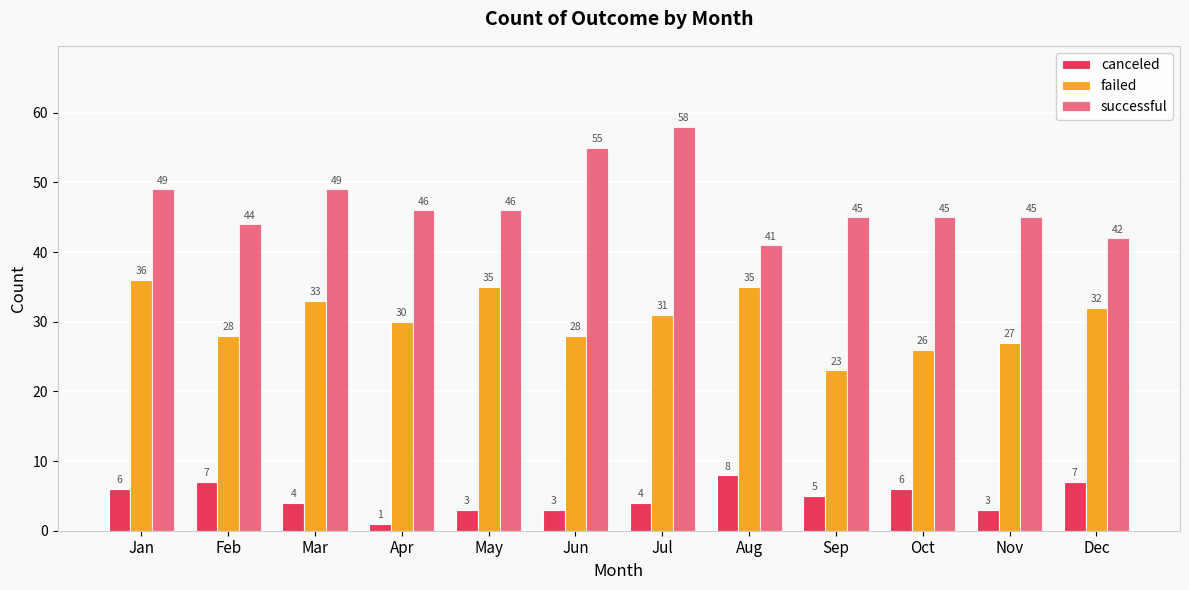

Does the chart contain any negative values?

No